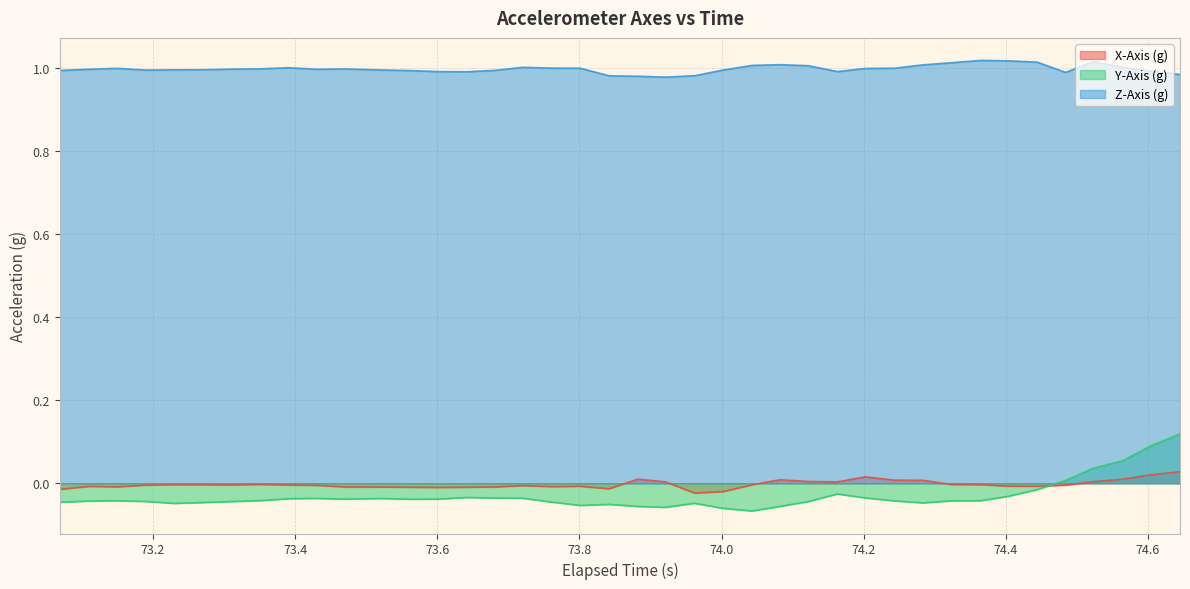

Rank the series by their maximum value, from highest to lowest.

Z-Axis (g), Y-Axis (g), X-Axis (g)